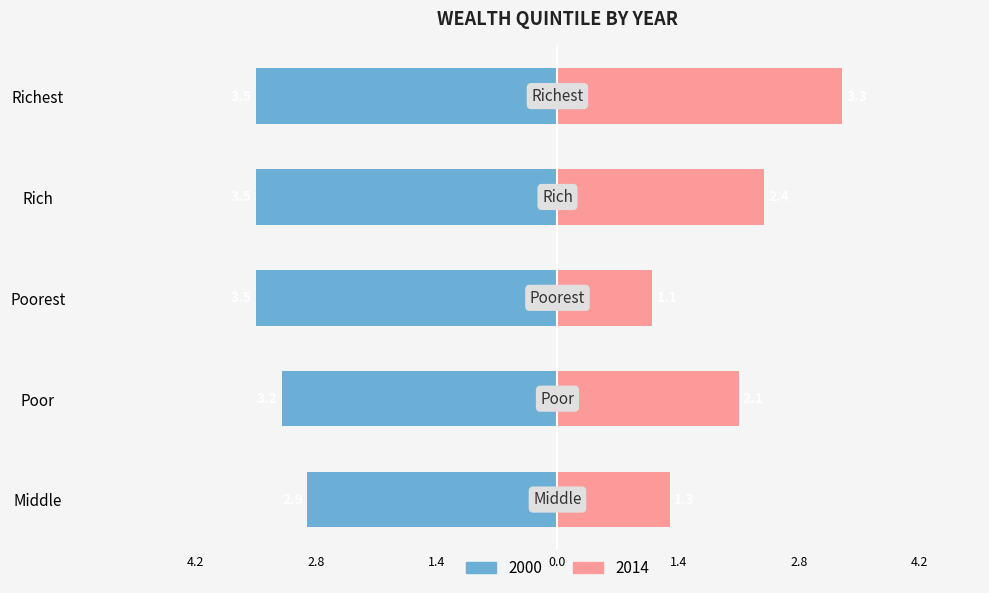

At which label is 2000 closest to -3?

Middle